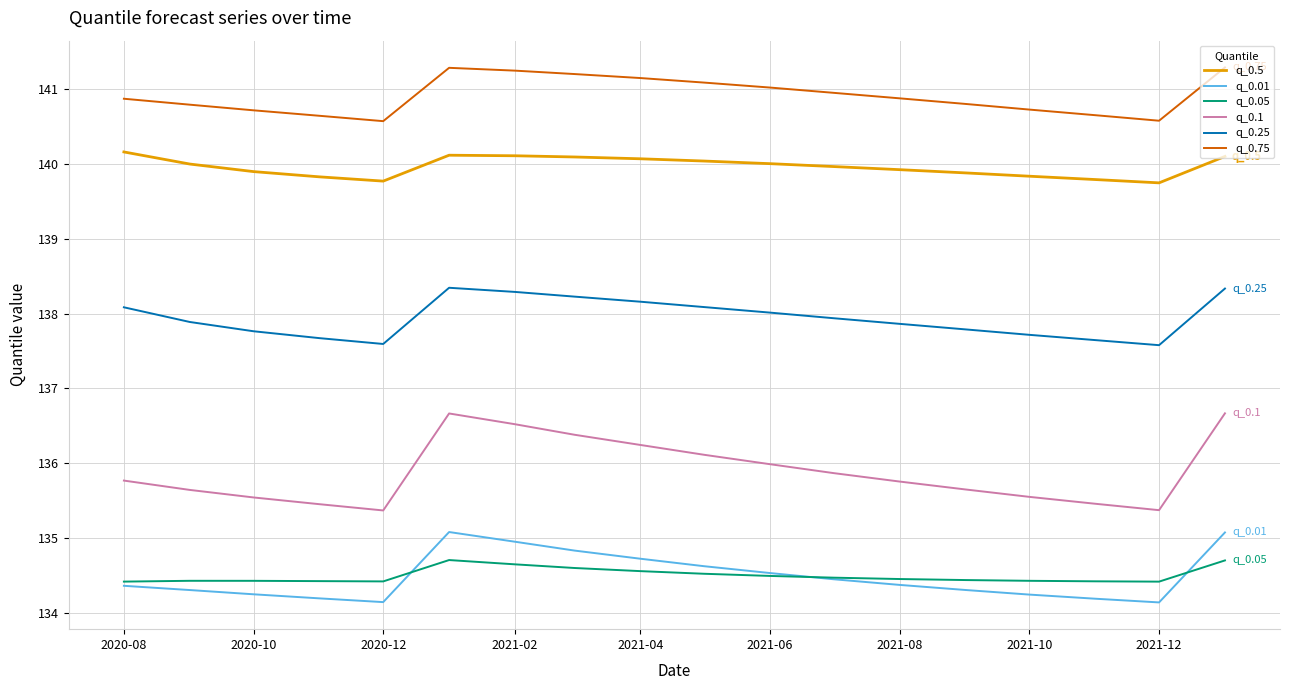

True or false: q_0.1 and q_0.01 cross at least once.

False